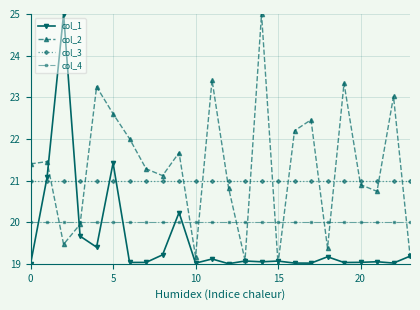

True or false: col_1 has more than 1 points higher than both neighbors.

True